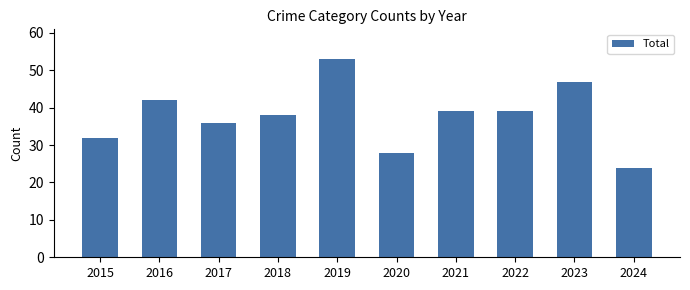

What is the smallest value displayed?

24